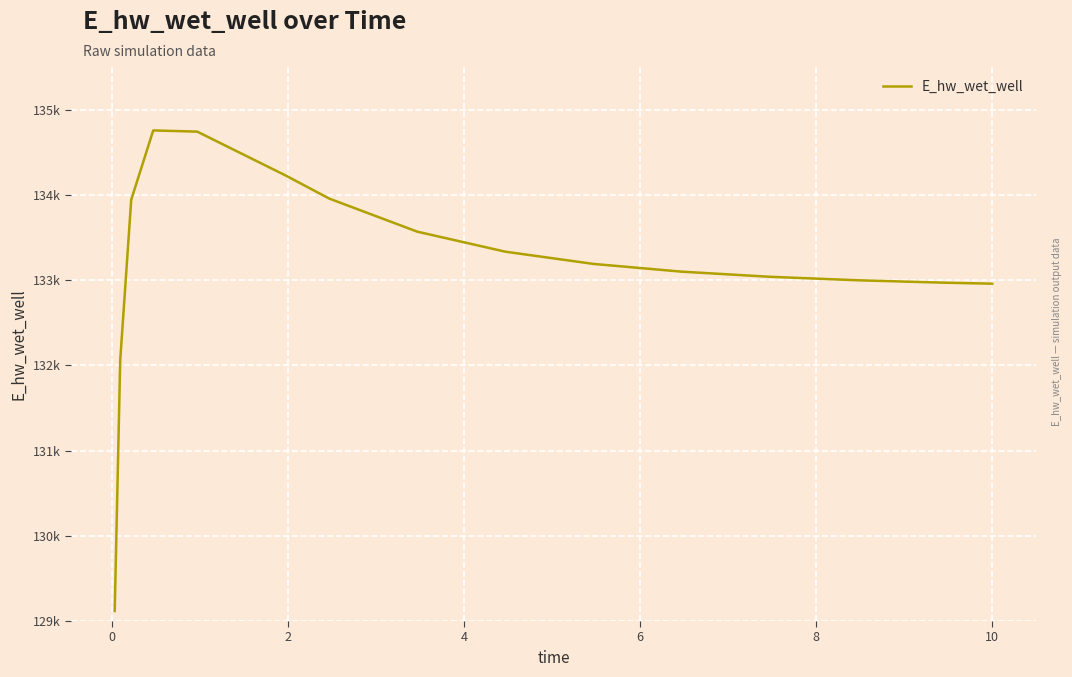

Does the chart display data point markers on the line(s)?

No